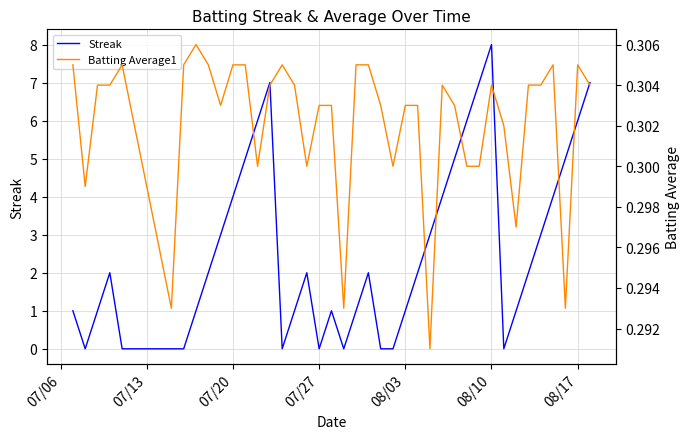

Is the value of Streak at 25 greater than the value of Batting Average1 at 26?

Yes